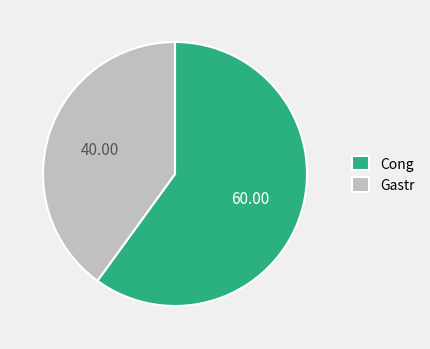

Which category accounts for the majority?

Cong